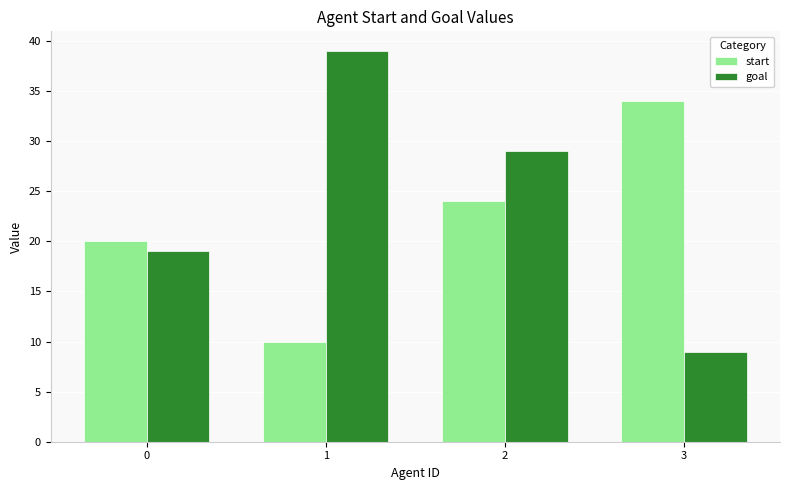

Is the value of goal at 2 greater than the value of start at 1?

Yes